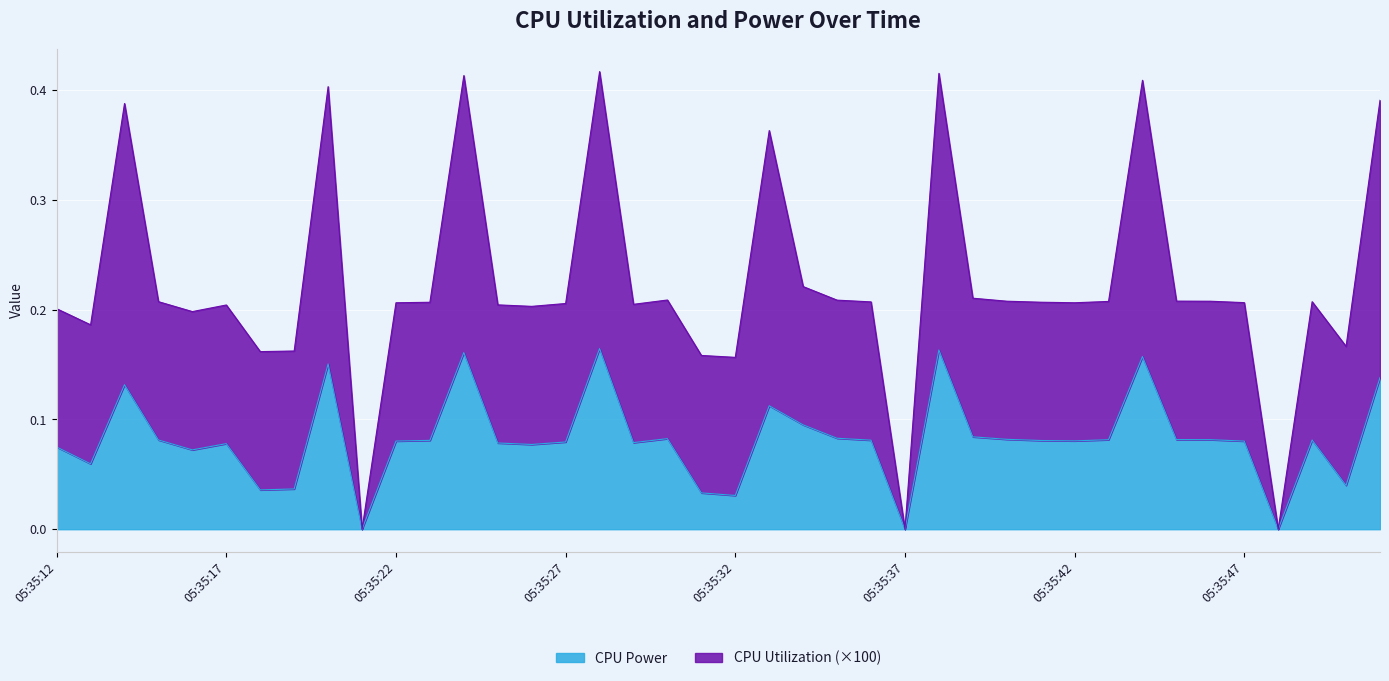

What is the average value of the CPU Power series?

0.1